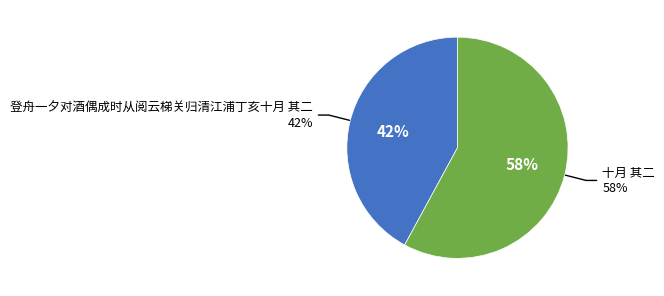

Does 十月 其二 account for over 50% of the chart?

Yes